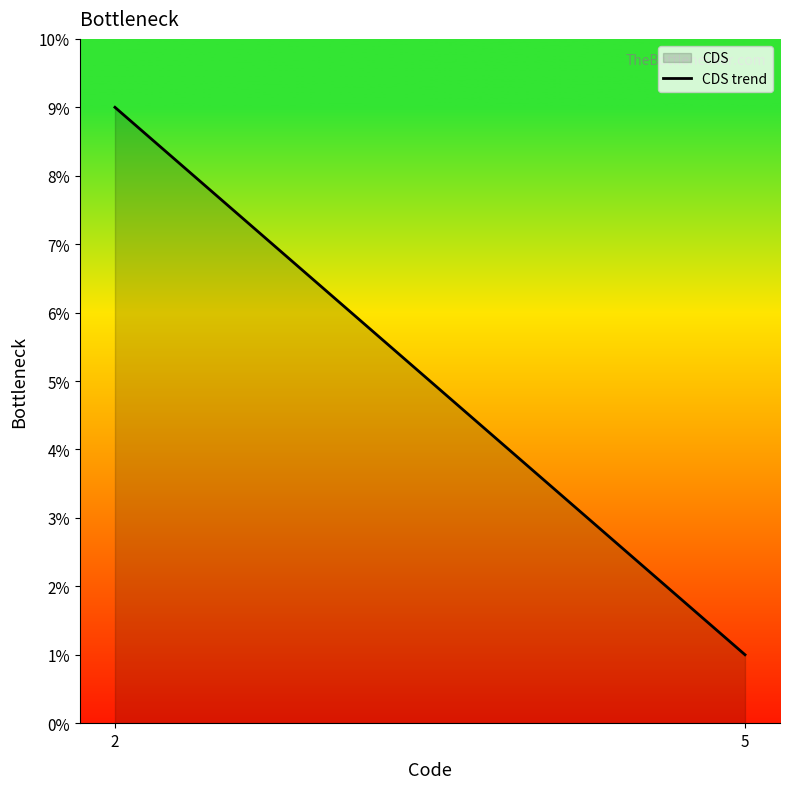

How many lines are shown in the chart?

1